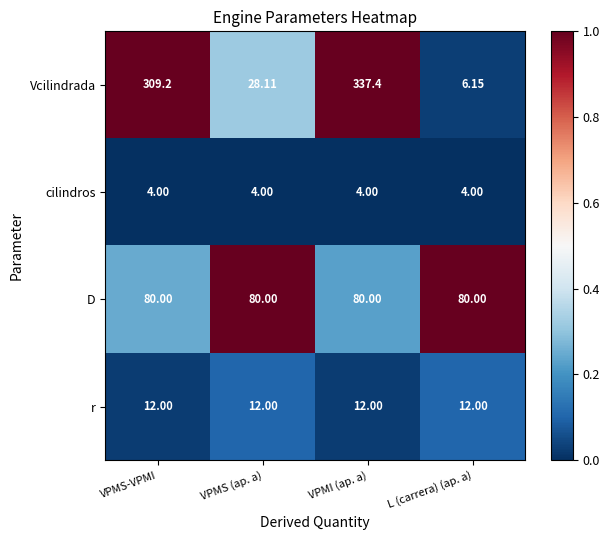

At which category is the sum across all series the highest?

VPMI (ap. a)